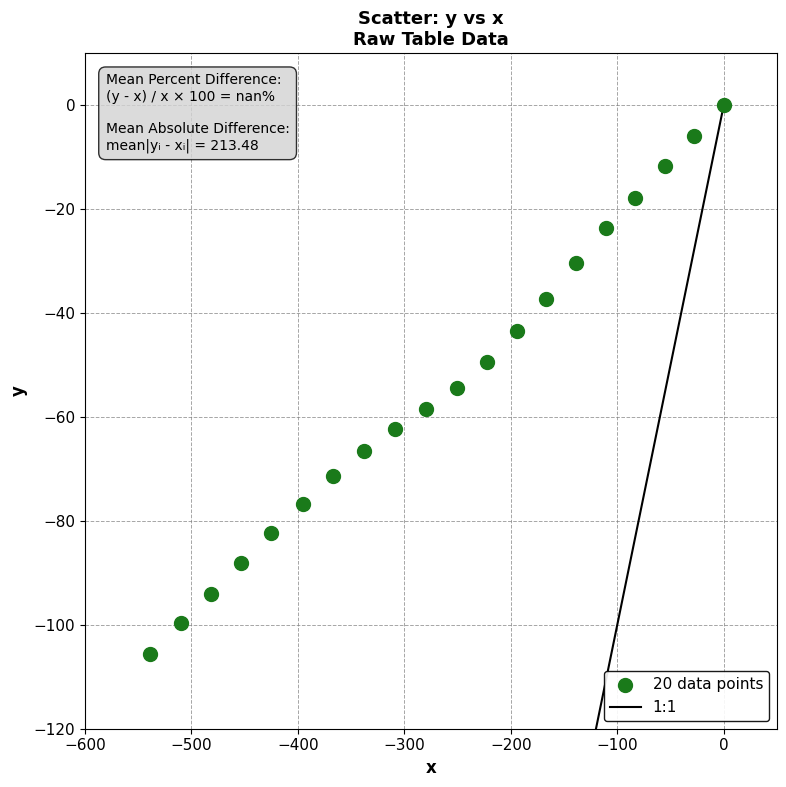

What is the range of X values (max minus min)?

538.4